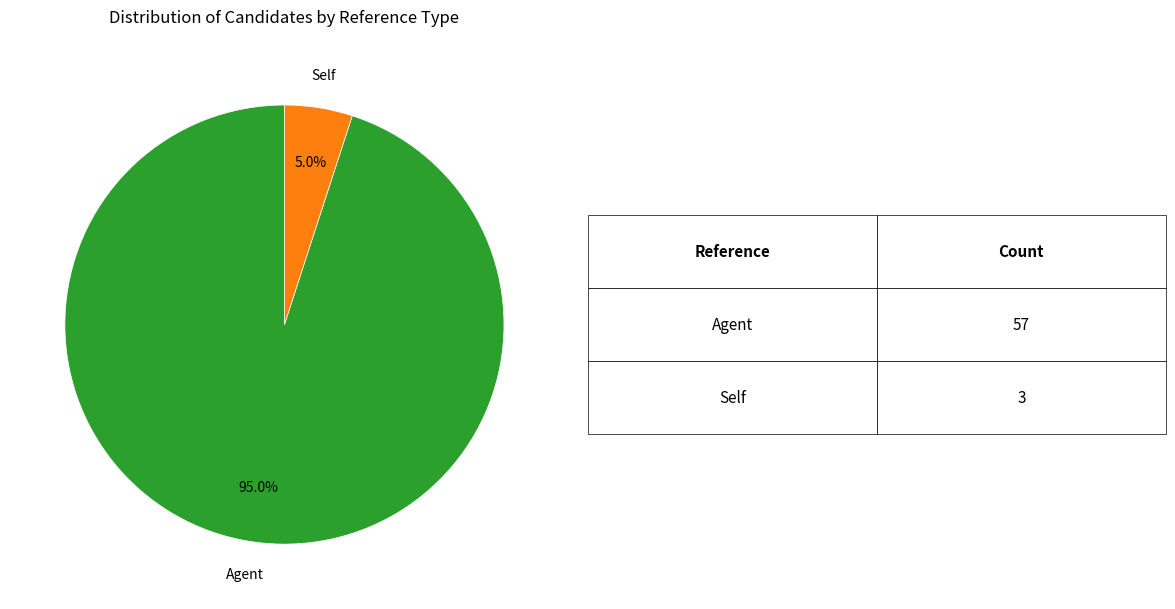

Do Agent and Self together represent more than half of the pie?

Yes